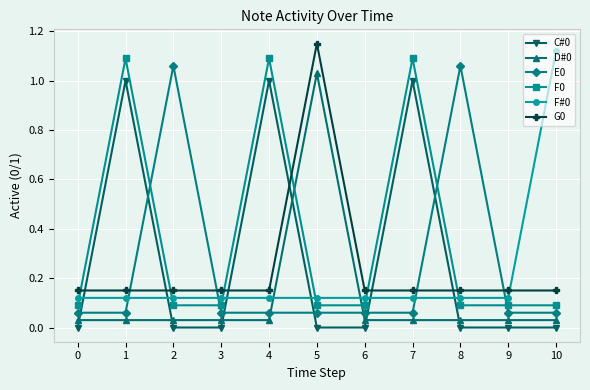

The value of G0 at 2 is 0.1. True or false?

True